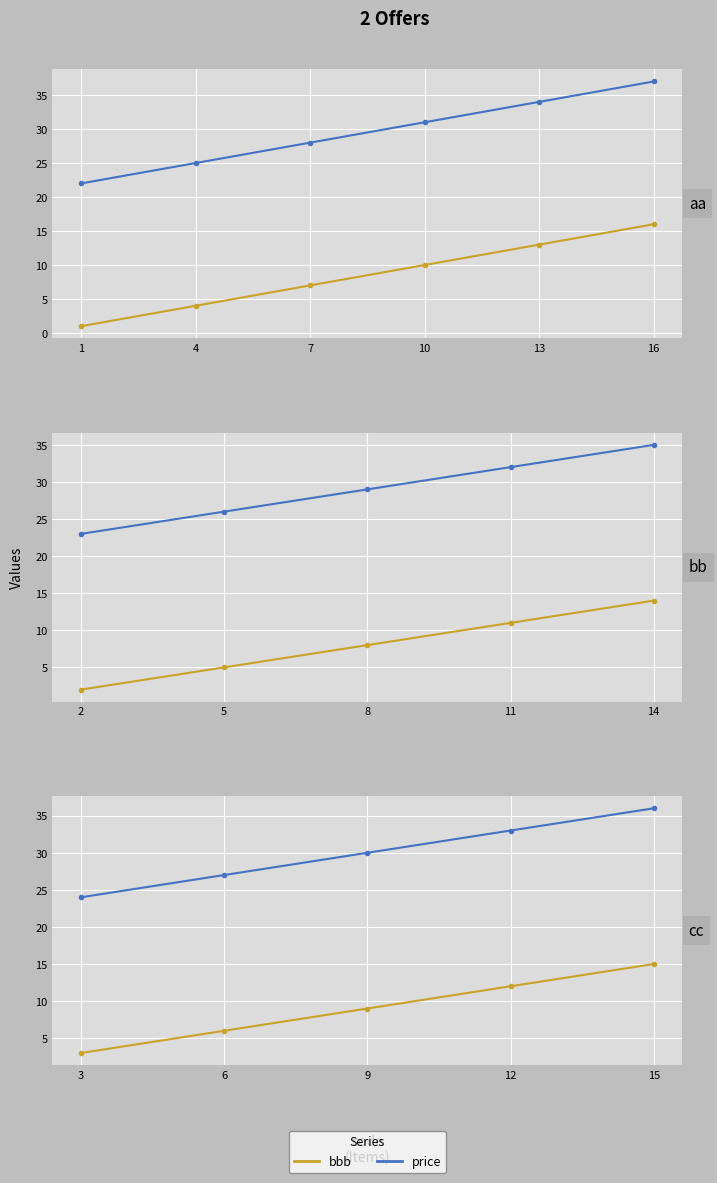

How many data points in price are less than 30?

2